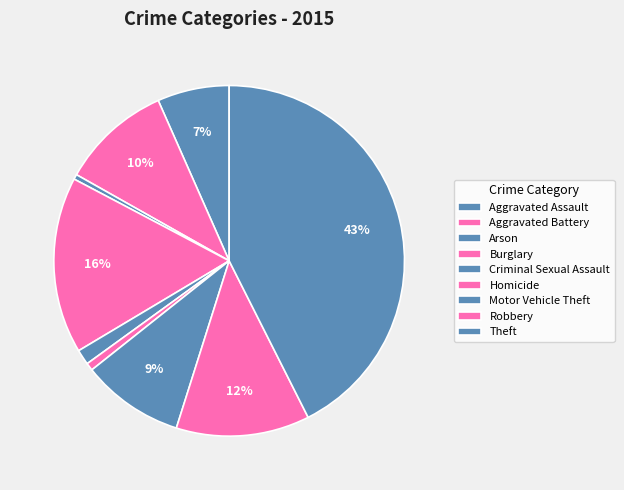

Is there any slice that represents more than half of the pie?

No